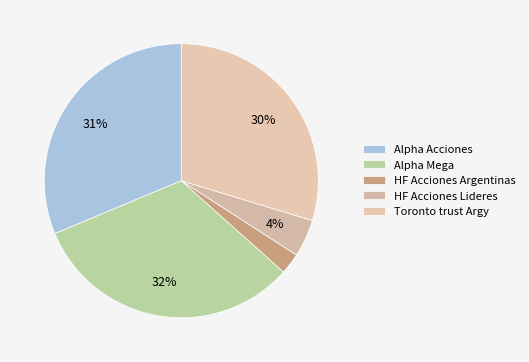

What is the total percentage of Toronto trust Argy and HF Acciones Lideres?

34.1%